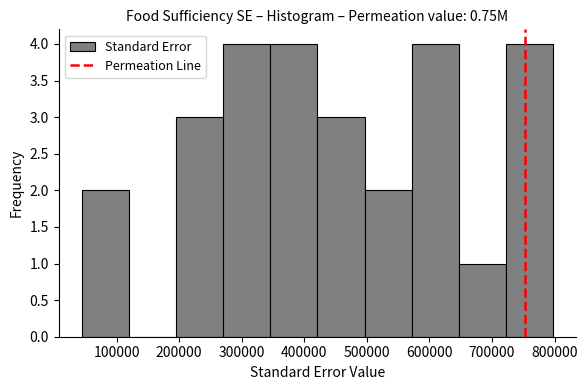

Reading left to right, list every bar in this chart as the range it spans on the x-axis followed by its height. Neither the bar edges nor the heights are printed on the chart, so give them approximately, as read against the axes.

50000 to 120000: 2
120000 to 200000: 0
200000 to 270000: 3
270000 to 350000: 4
350000 to 420000: 4
420000 to 500000: 3
500000 to 570000: 2
570000 to 650000: 4
650000 to 720000: 1
720000 to 800000: 4